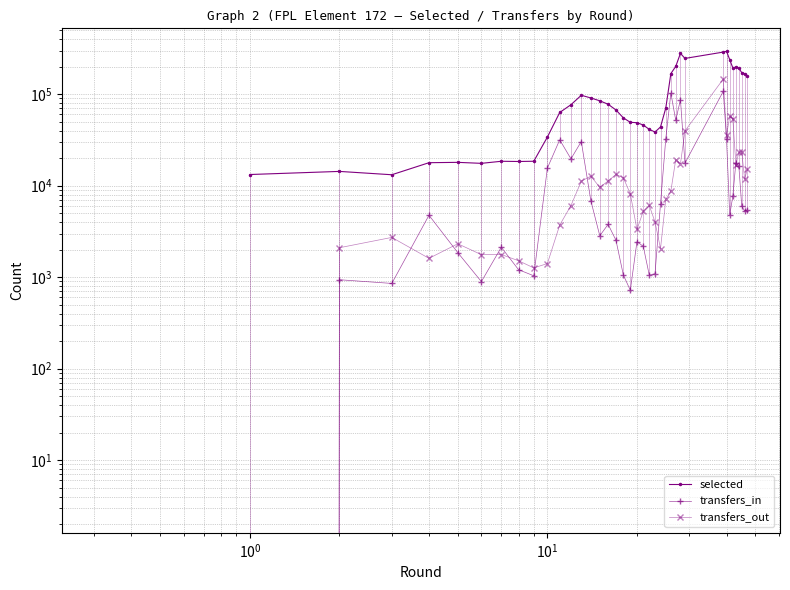

Reading left to right, what are all the values shown in this chart?

selected: 13242	14322	13165	17833	17988	17545	18481	18382	18492	33996	63094	76734	97323	90942	84683	77654	67219	55123	49259	48836	46019	41255	38590	43864	70711	168061	201145	279630	246115	288592	294666	238689	193862	198292	191863	172231	167888	156582
transfers_in: 0	937	854	4751	1852	894	2122	1207	1035	15575	31719	19651	30384	6832	2837	3778	2532	1057	718	2444	2173	1053	1089	6342	32679	102824	51911	87038	17640	107589	32395	4793	7676	17920	16427	5975	5279	5447
transfers_out: 0	2097	2719	1606	2317	1762	1768	1512	1262	1408	3709	6060	11188	12733	9575	11260	13284	12207	8122	3319	5248	6084	4008	2054	7085	8706	19307	17350	39654	146375	35409	57242	54159	17011	23059	23527	11846	15139